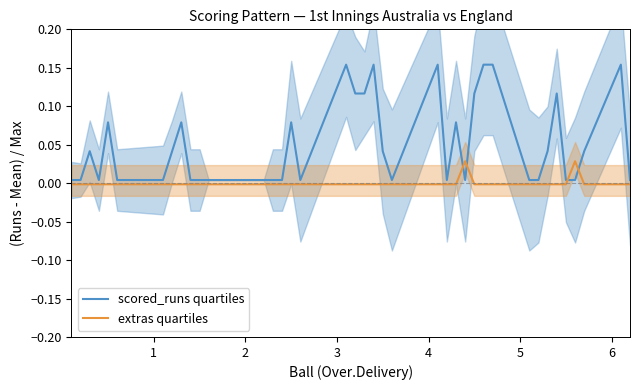

At how many categories does at least one series exceed 0?

40